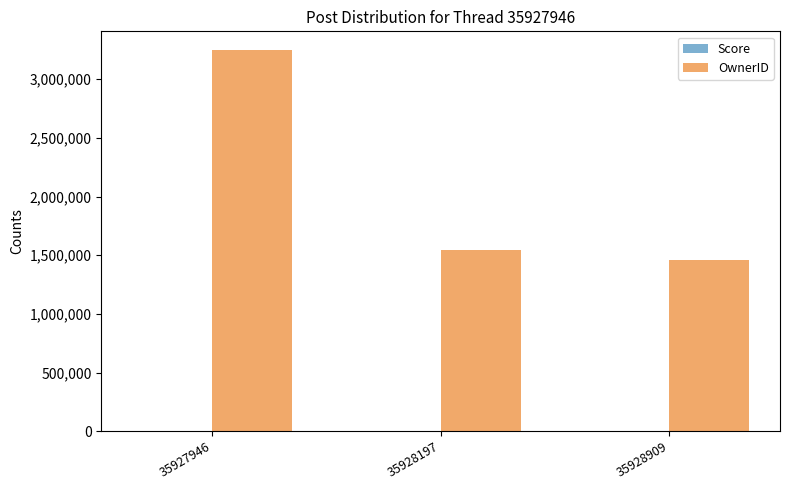

Which series has the largest total across all categories?

OwnerID